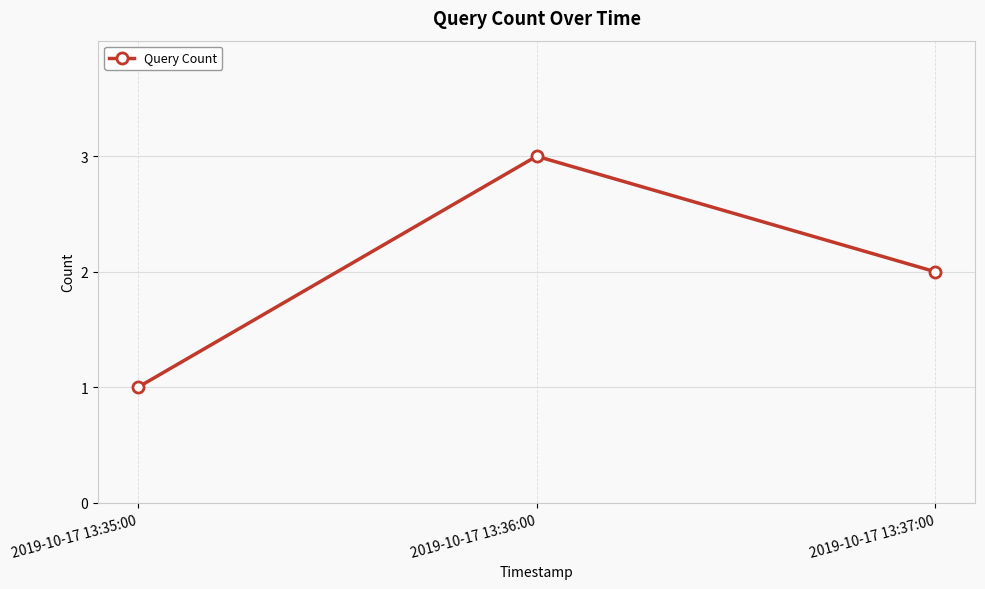

Reading left to right, list all the values displayed in this chart.

2019-10-17 13:35:00=1	2019-10-17 13:36:00=3	2019-10-17 13:37:00=2